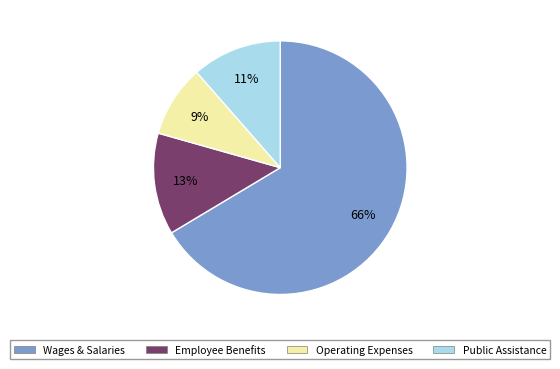

What is the largest slice in the pie chart?

Wages & Salaries